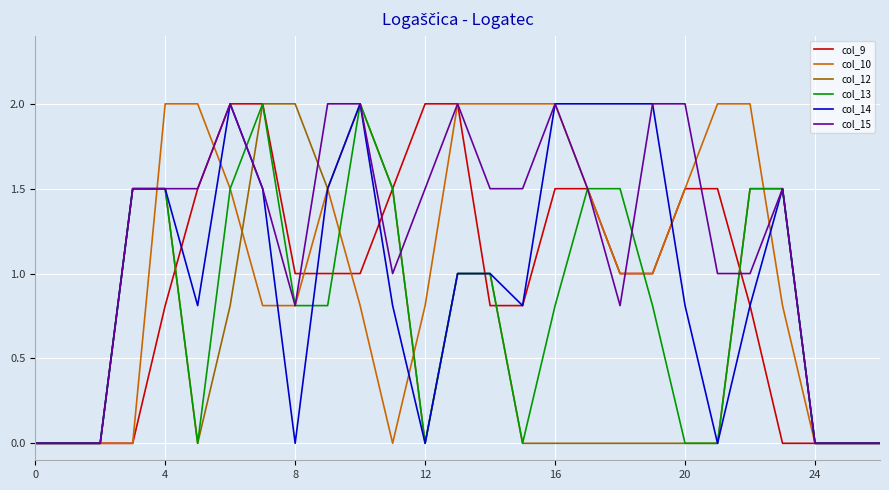

Which series has the largest total across all categories?

col_15